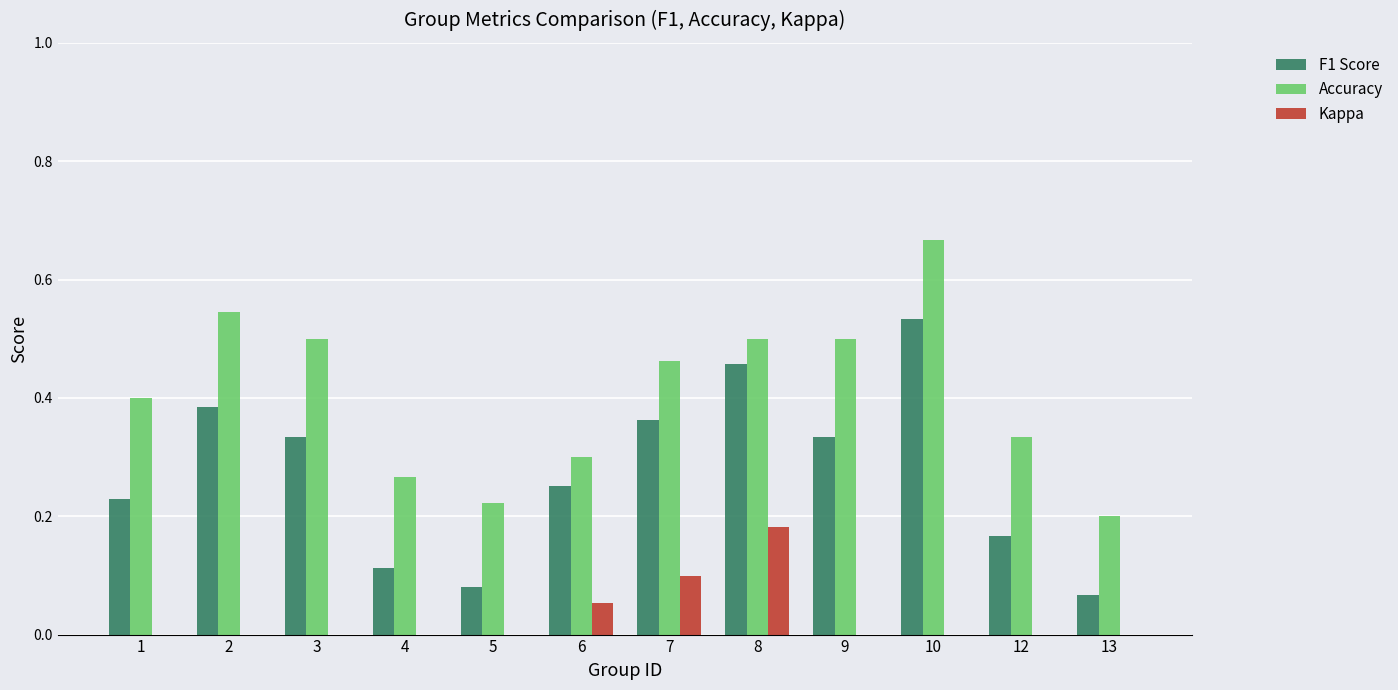

What is the total value across all series at 7?

0.9